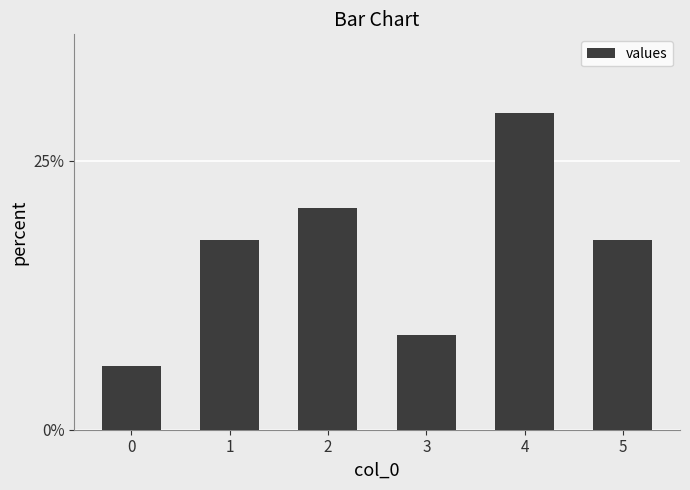

Reading left to right, list all the values displayed in this chart.

0.1	0.2	0.2	0.1	0.3	0.2